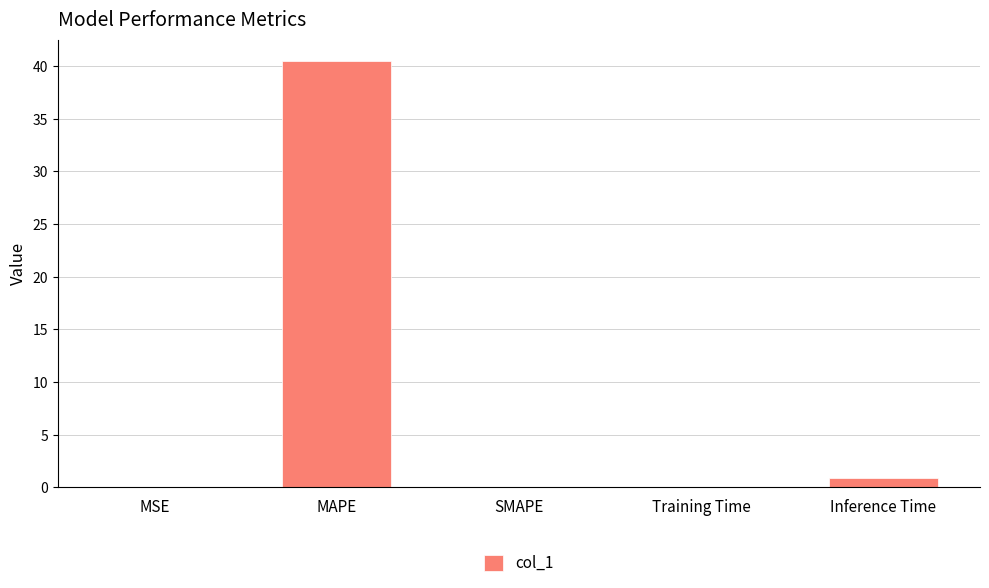

Does the chart contain stacked bars?

No